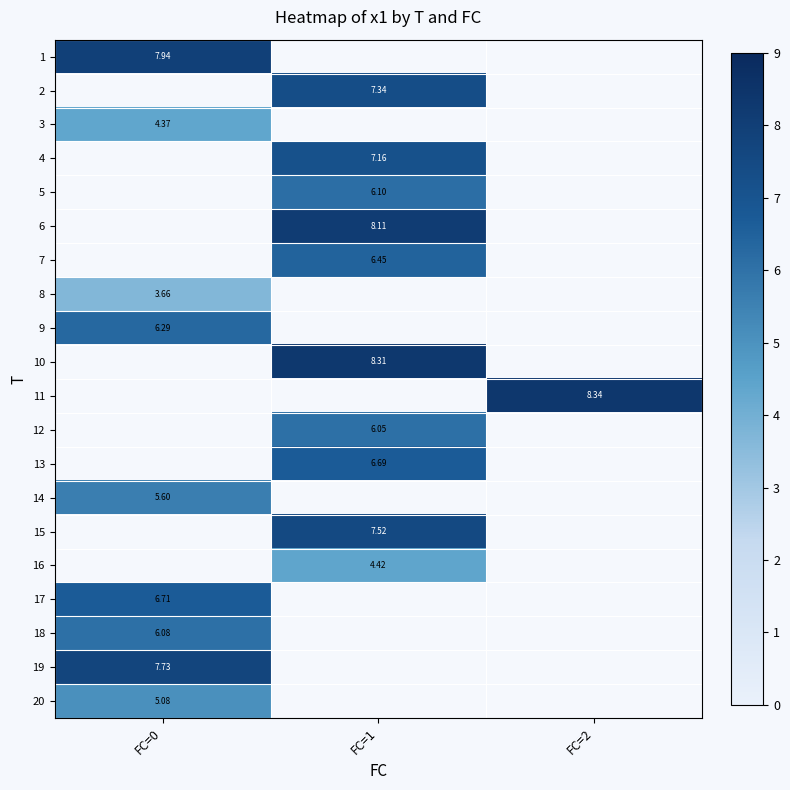

Count the number of categories in the chart.

3